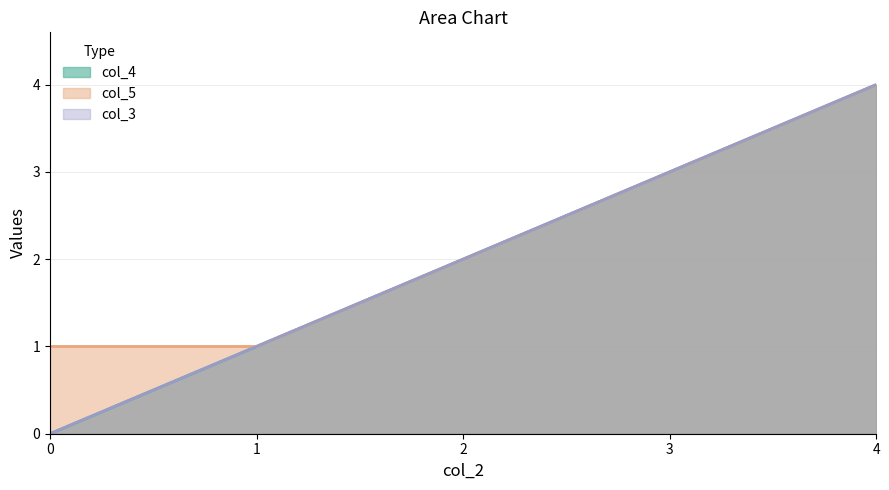

List the series in order of their peak value, lowest first.

col_4, col_5, col_3